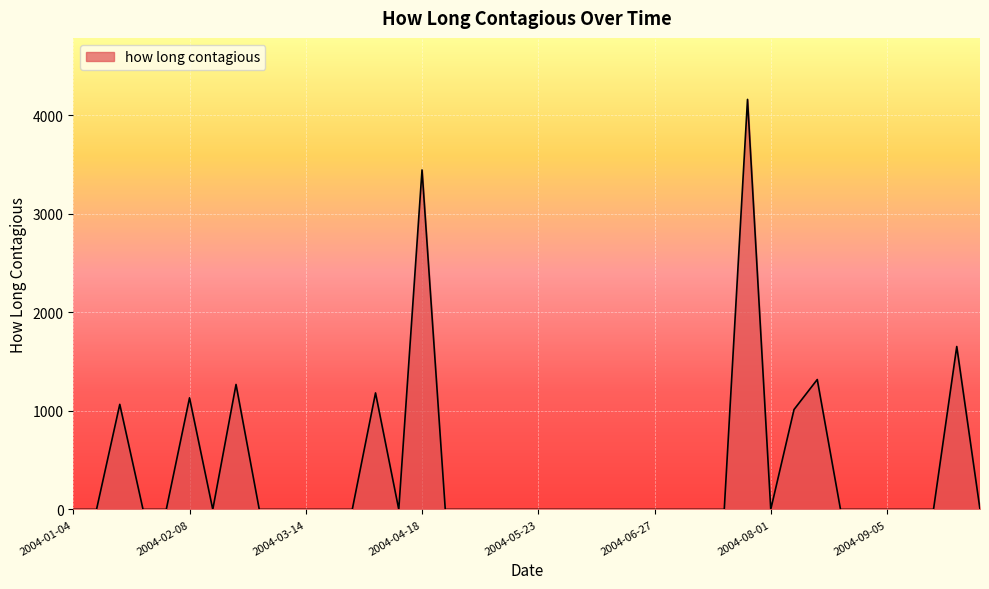

What is the greatest value displayed?

4160.8